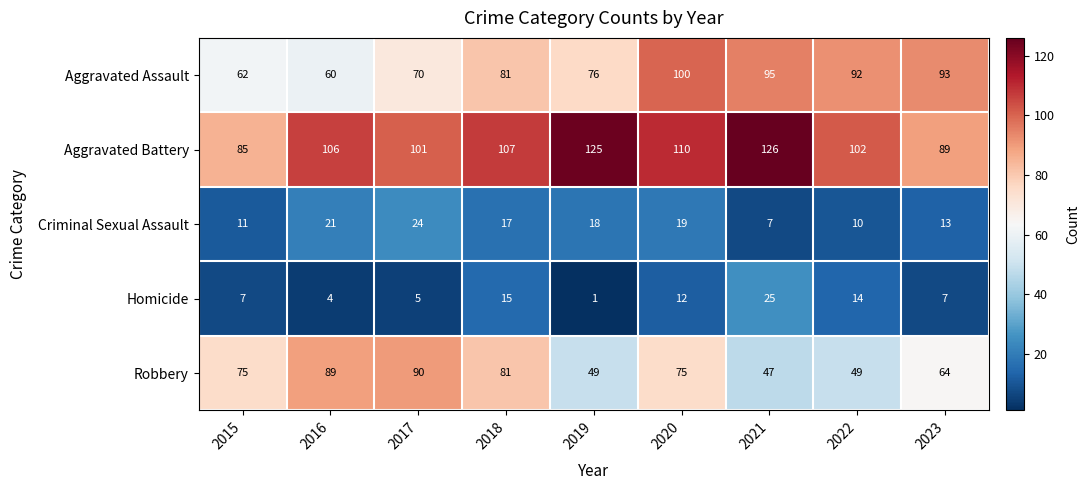

Where does the Criminal Sexual Assault series first go above 17?

2016